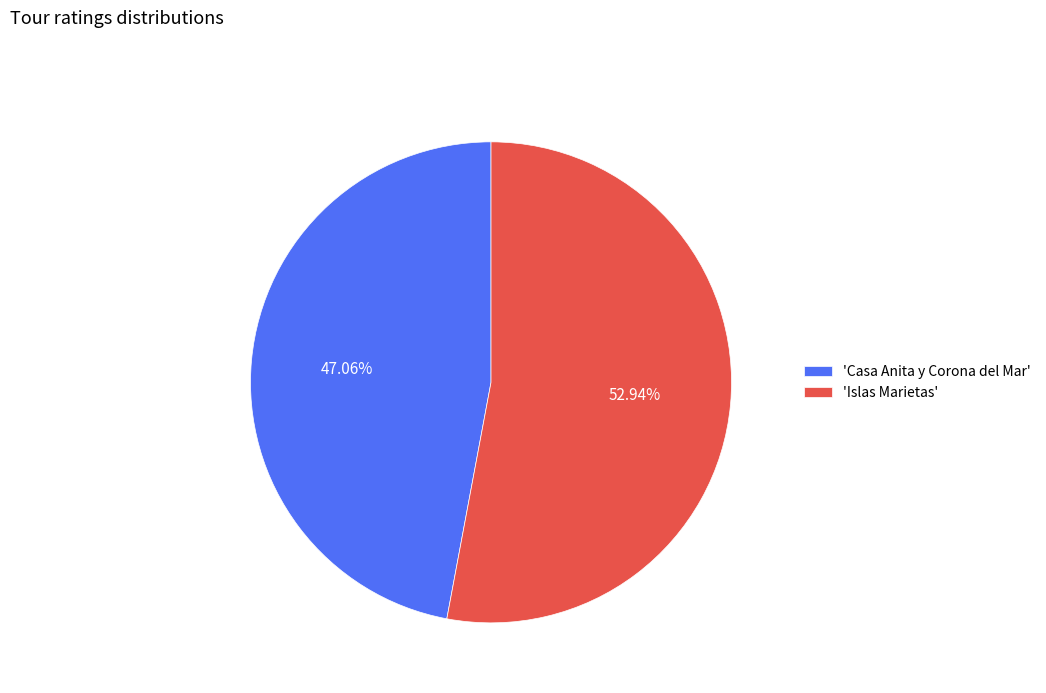

Is there any slice that represents more than half of the pie?

Yes